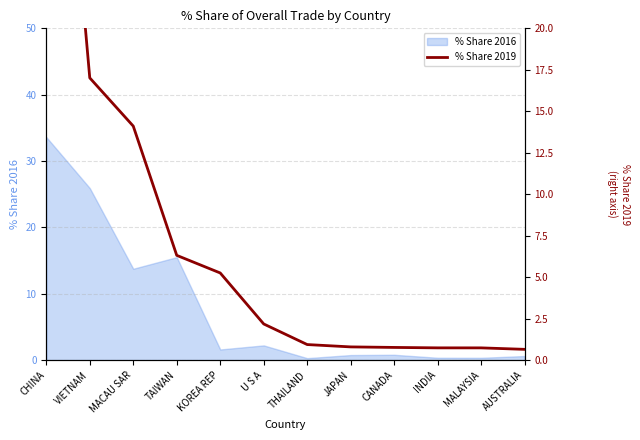

How many data points does each series have?

12